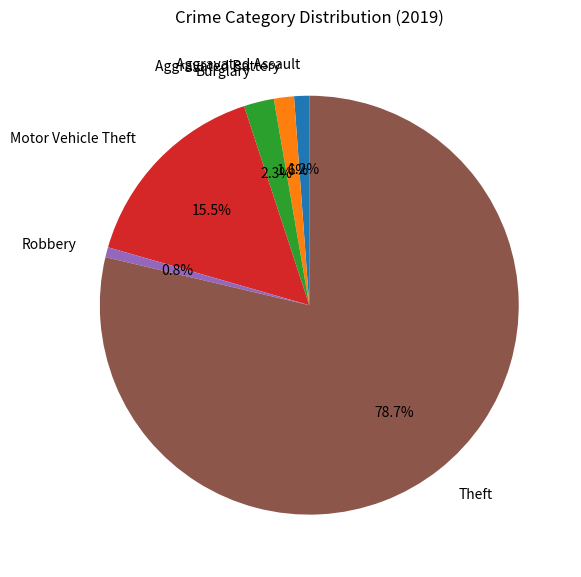

To the nearest percent, what is the average slice percentage?

17%